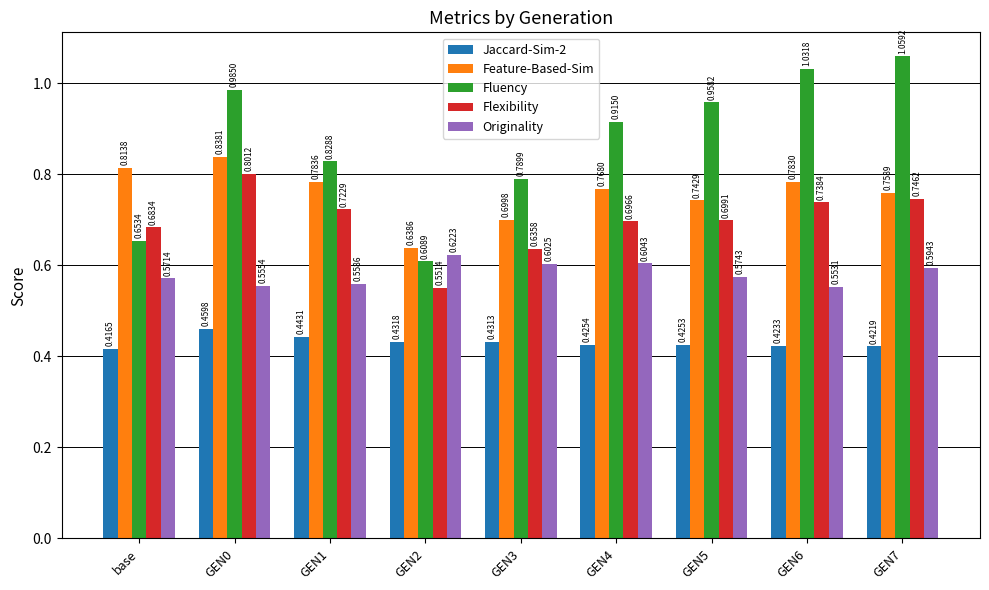

Which series has the largest range (max minus min)?

Fluency